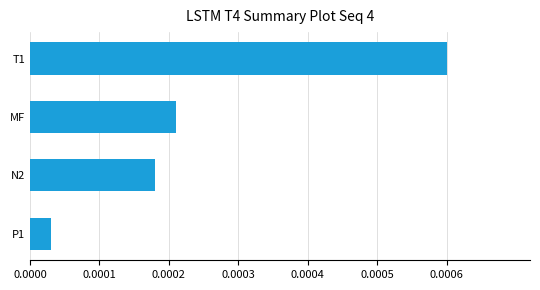

Between T1 and MF, which is larger?

T1